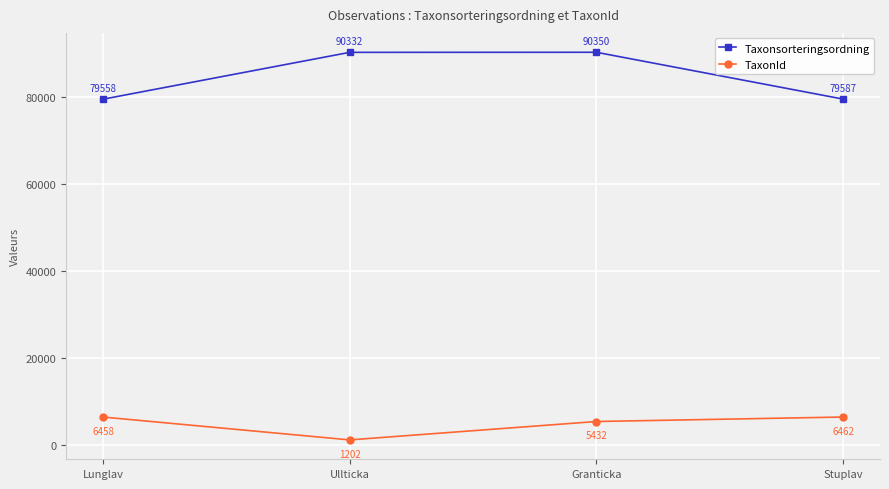

What are all the series names shown in the legend?

Taxonsorteringsordning, TaxonId